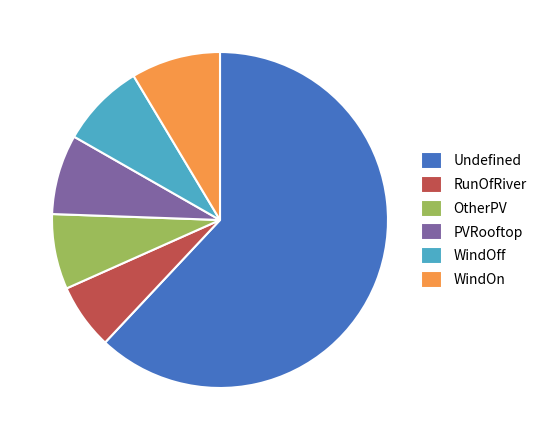

Is it true that PVRooftop is 17% of the pie?

False